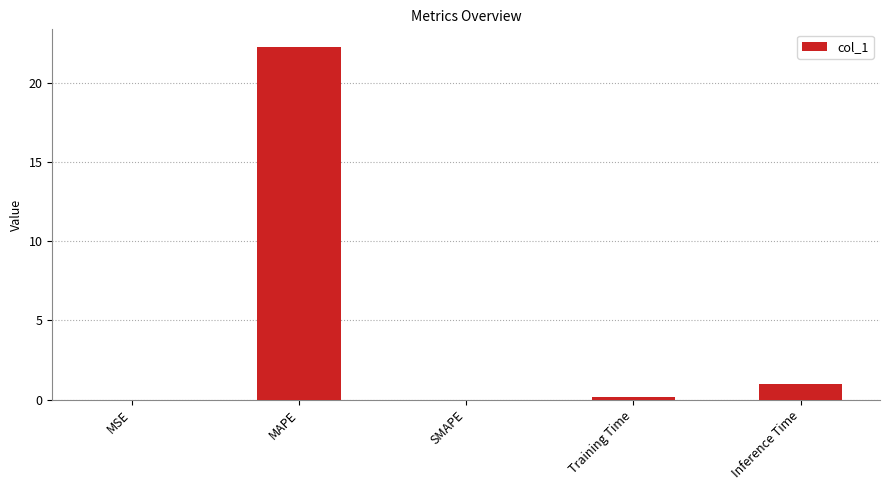

What value does the data have at MAPE?

22.3